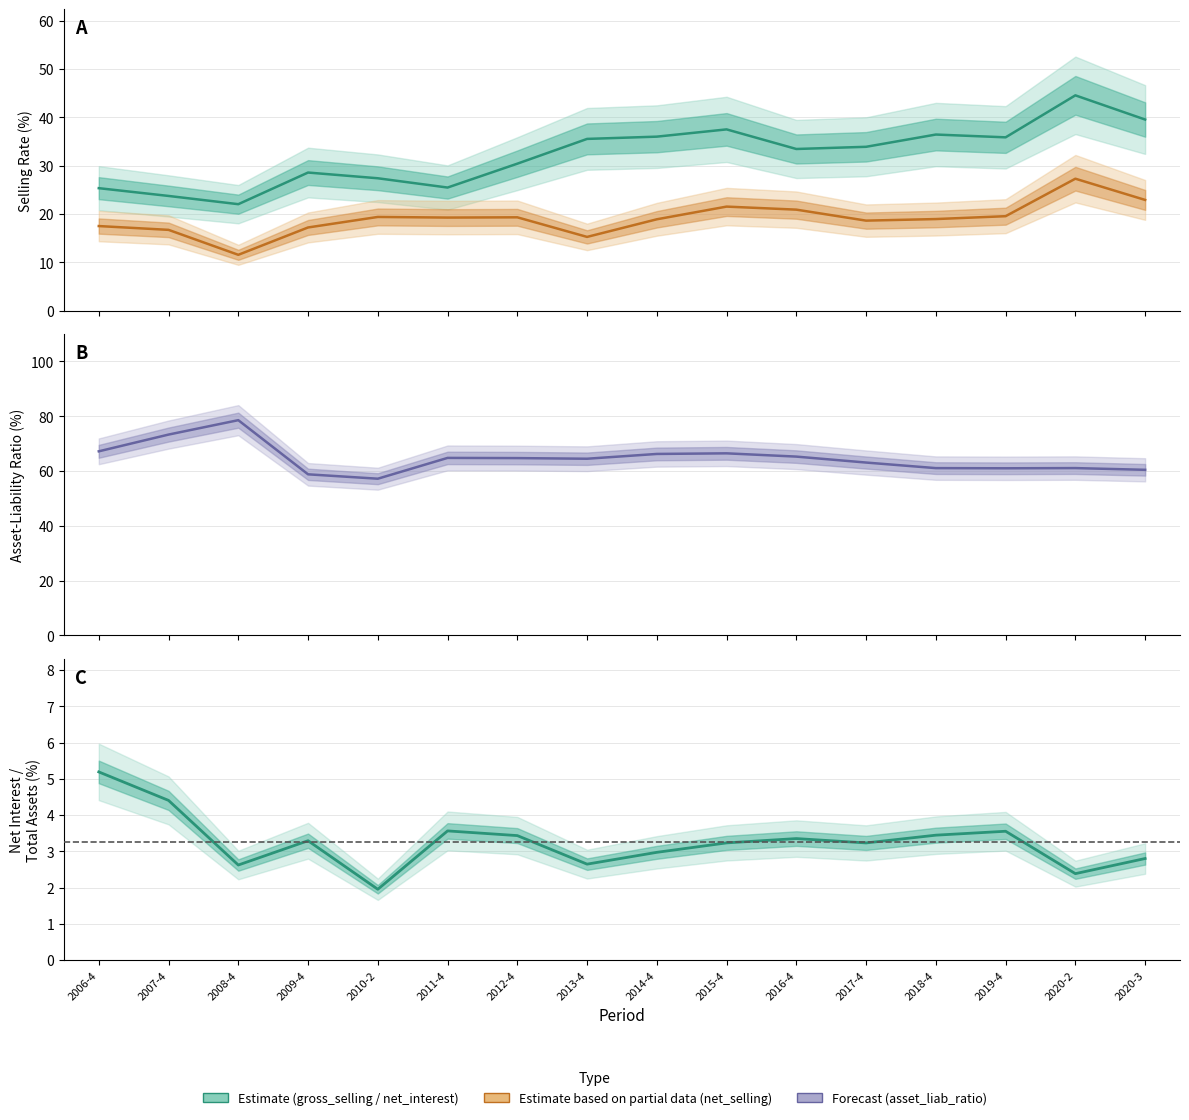

Count the number of categories in the chart.

16